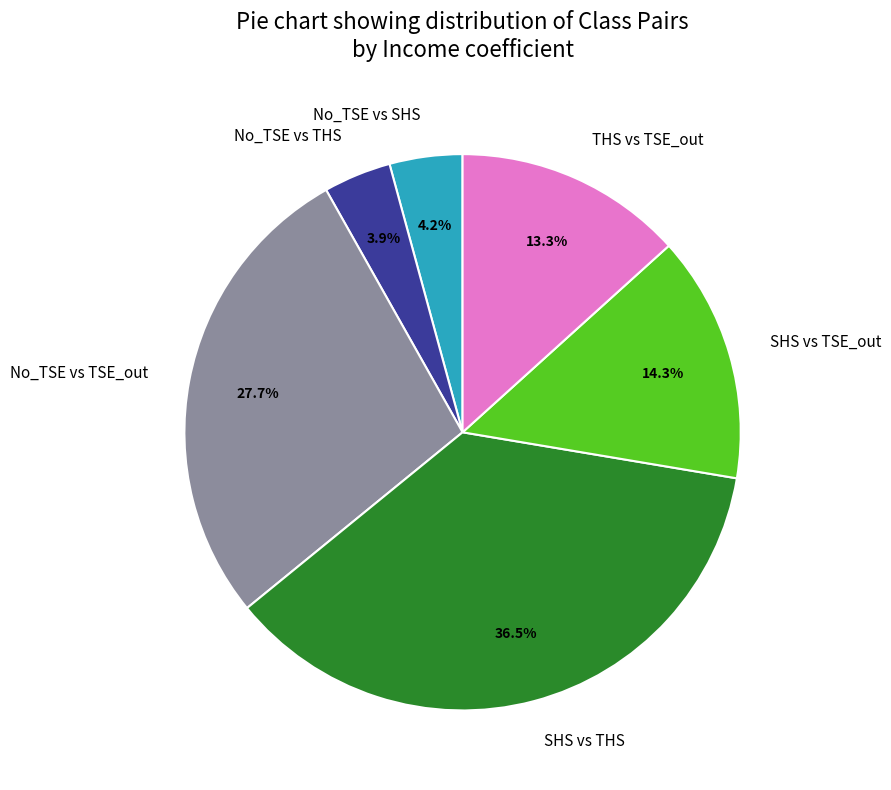

Is there any slice that represents more than half of the pie?

No